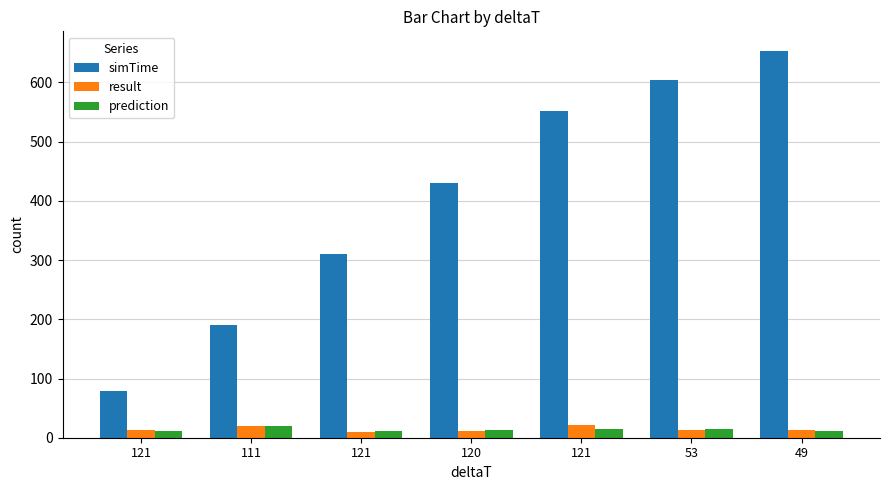

Reading left to right, extract all data points from this chart.

simTime: 78.6	189.6	310.6	430.6	551.6	604.6	653.6
result: 12.9	19.8	9.7	11.9	22.1	13.2	12.9
prediction: 10.9	19.0	11.2	12.7	14.4	14.4	11.5